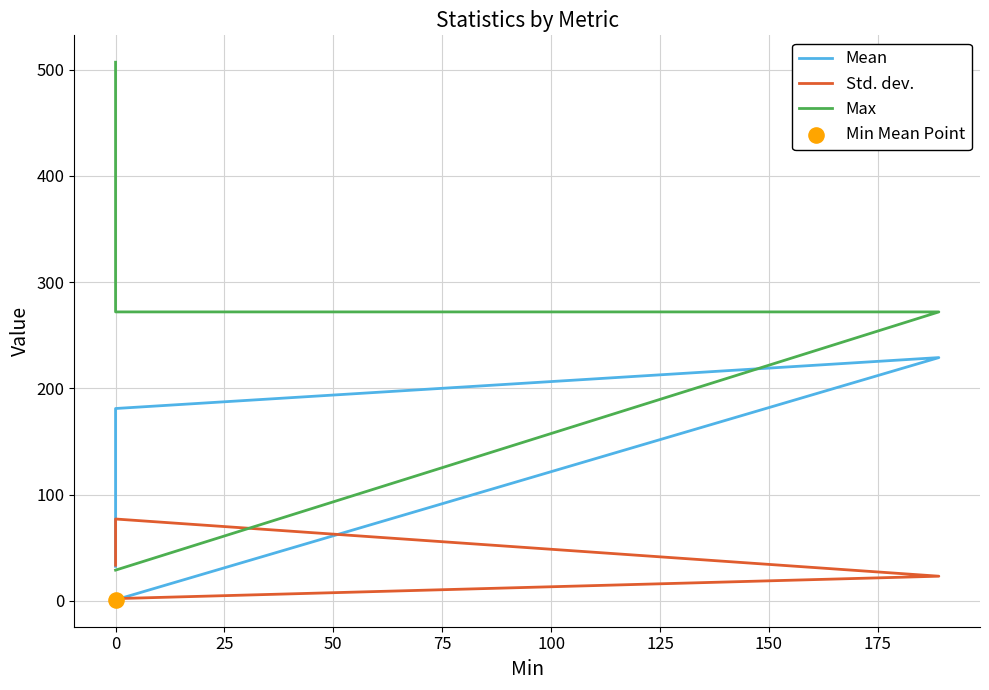

Which series has the widest spread of Y values?

Max